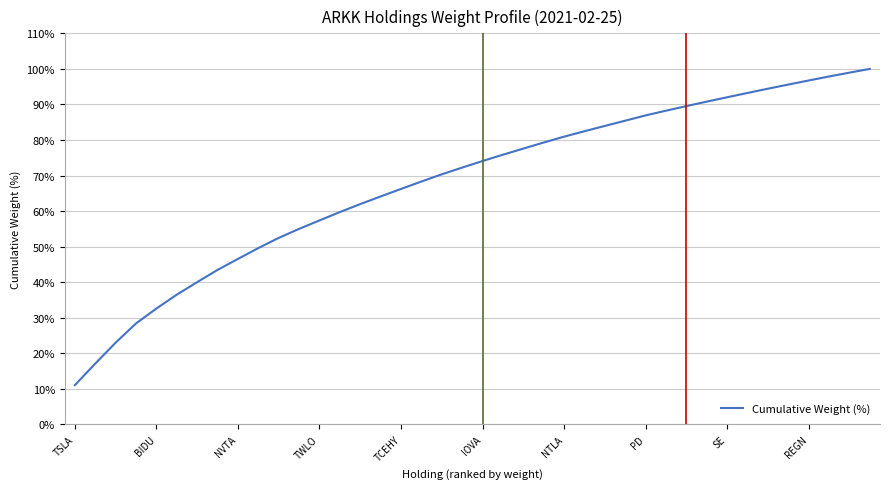

What is the greatest value displayed?

100.0